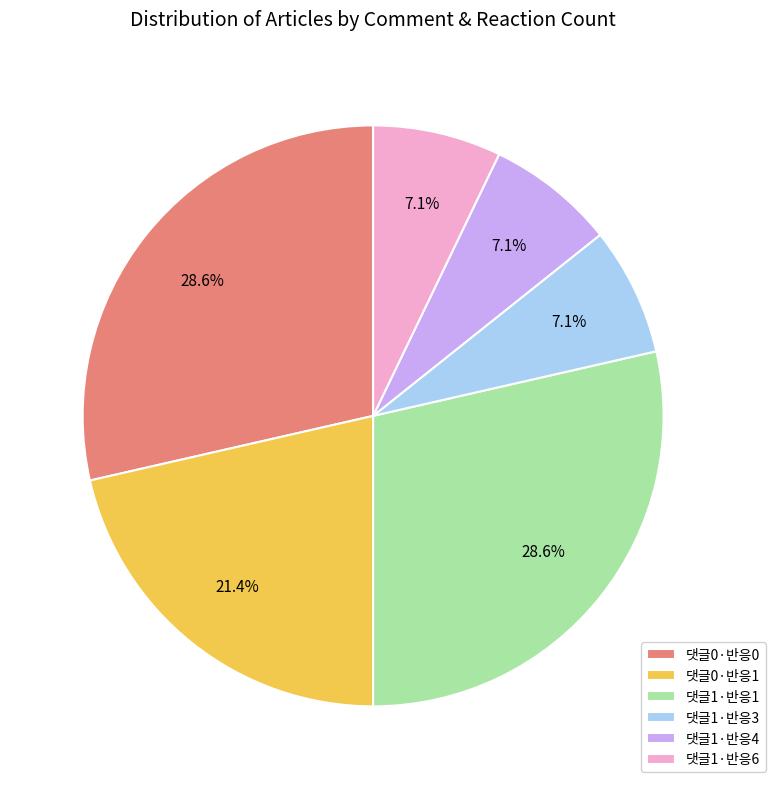

Count the number of slices in the pie.

6